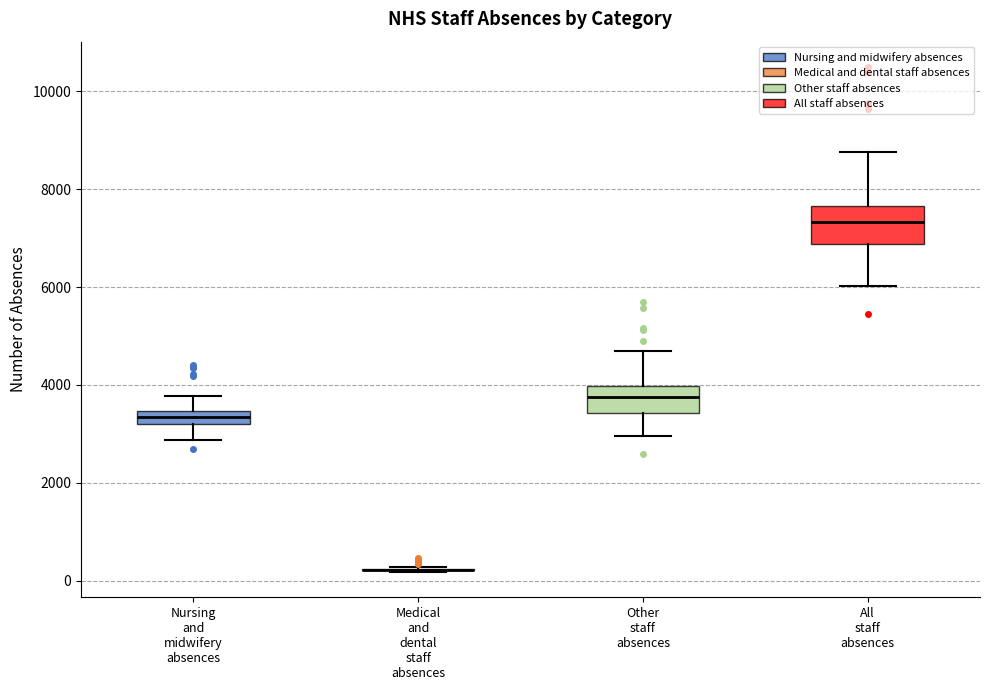

Which box is the tallest, from its lower edge to its upper edge?

All staff absences